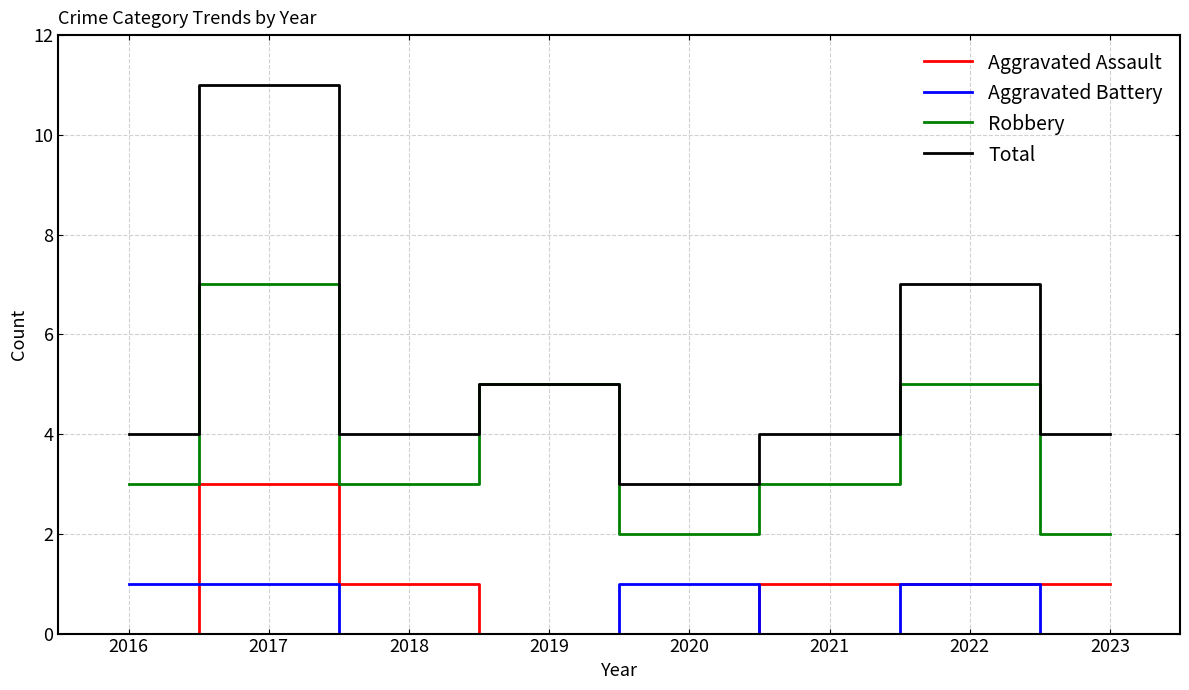

What is the maximum value shown in the chart?

11